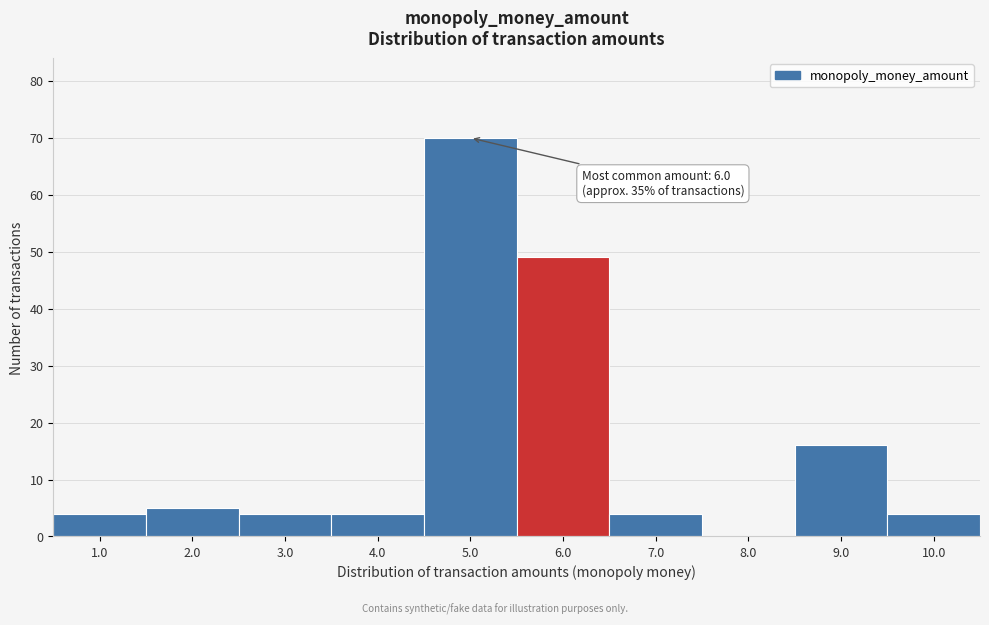

Reading left to right, what are all the values shown in this chart?

1.0=4	2.0=5	3.0=4	4.0=4	5.0=70	6.0=49	7.0=4	8.0=0	9.0=16	10.0=4